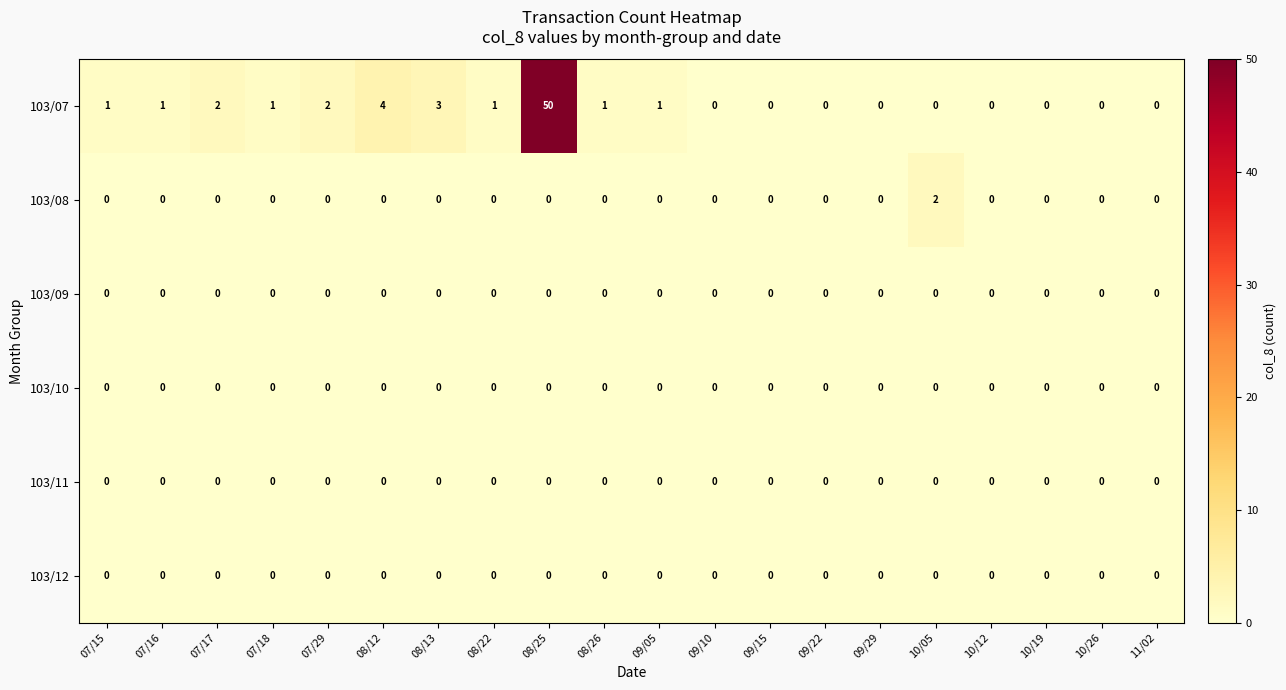

At which category is the sum across all series the highest?

08/25